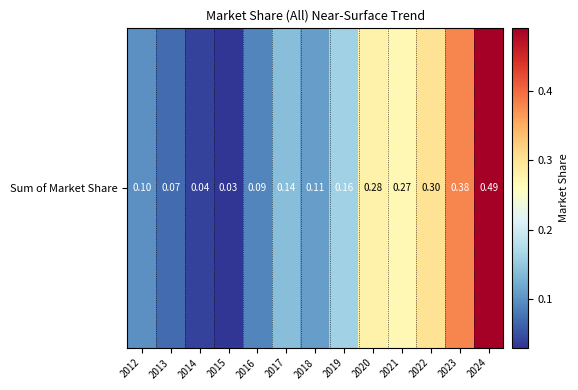

Reading right to left, transcribe all the data shown in this chart.

0.5	0.4	0.3	0.3	0.3	0.2	0.1	0.1	0.1	0.0	0.0	0.1	0.1